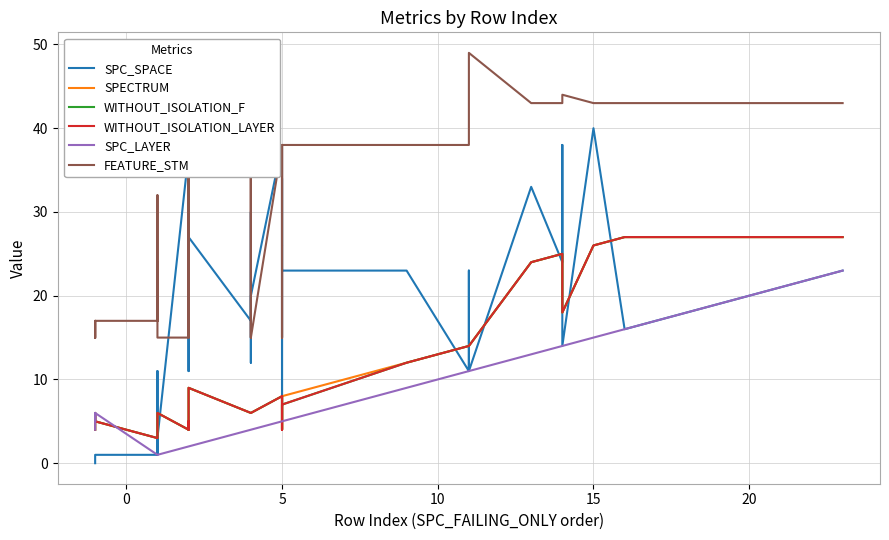

How many values in the SPC_SPACE series exceed 23?

16